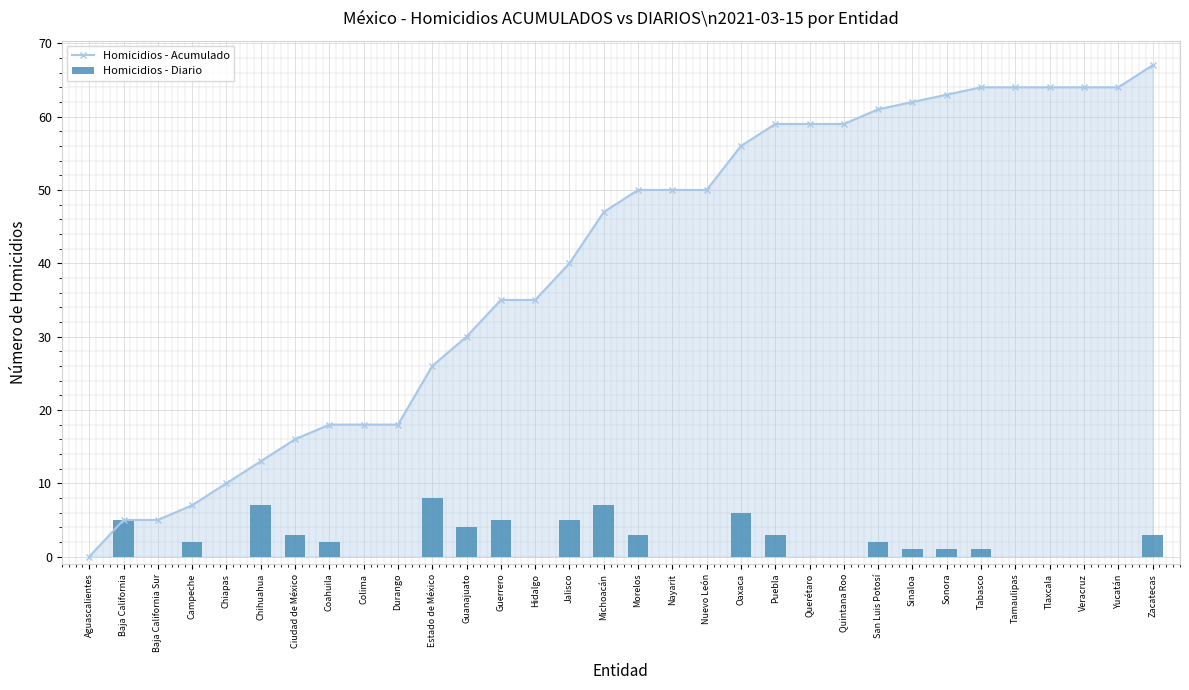

What is the value of the Homicidios - Acumulado point at the 27th from the left?

64